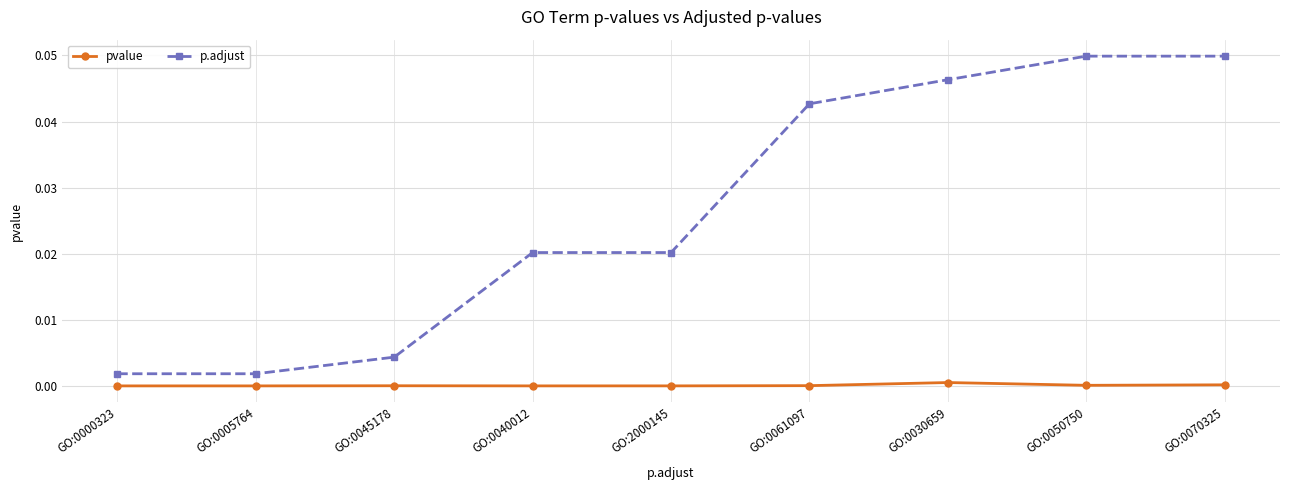

Which series changed the most between GO:0005764 and GO:0061097?

p.adjust